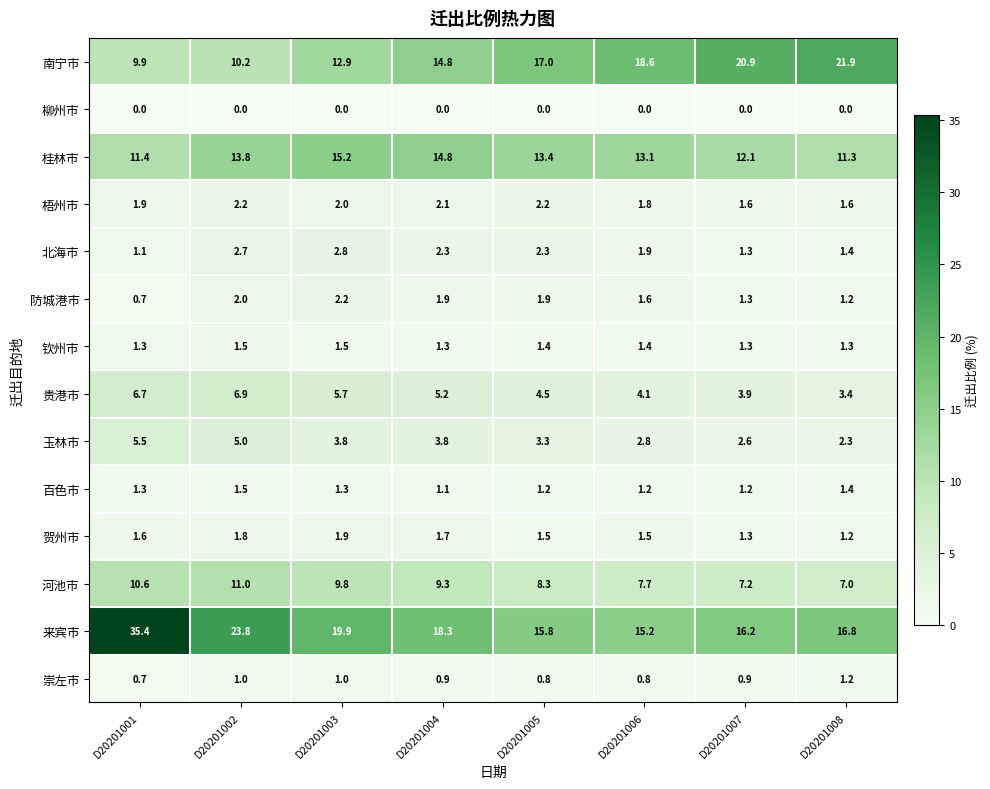

What is the total value across all series at D20201003?

80.0